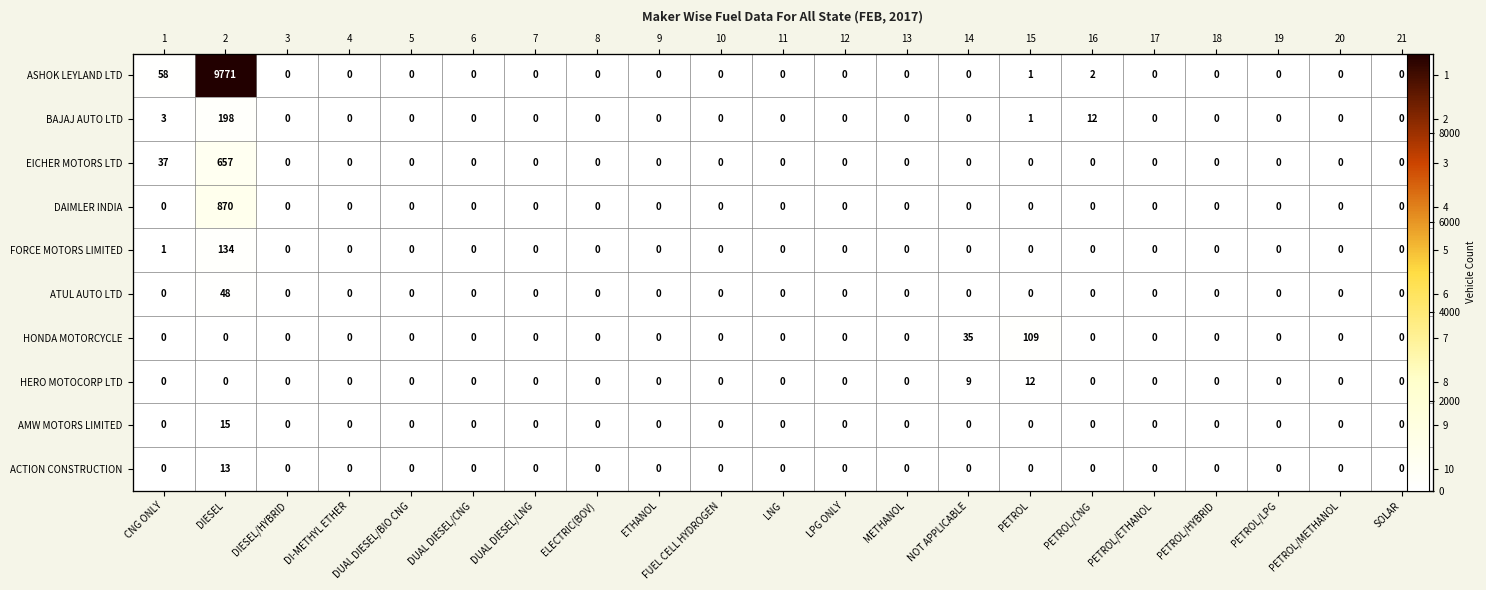

Is it true that HONDA MOTORCYCLE equals -74 at PETROL/LPG?

False